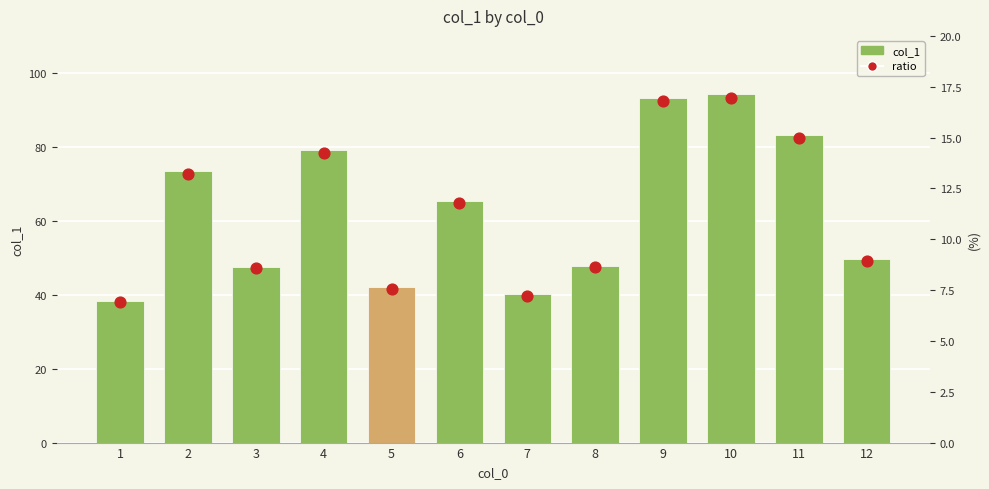

What are all the series names shown in the legend?

col_1, ratio